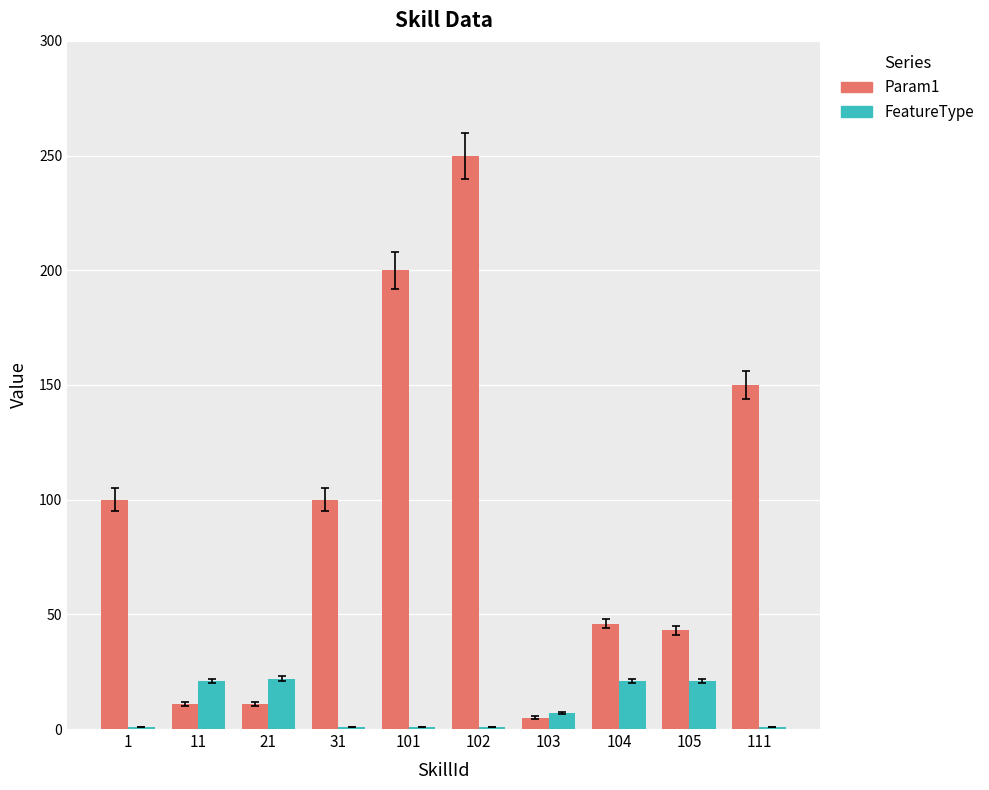

What is the total value across all series at 103?

12